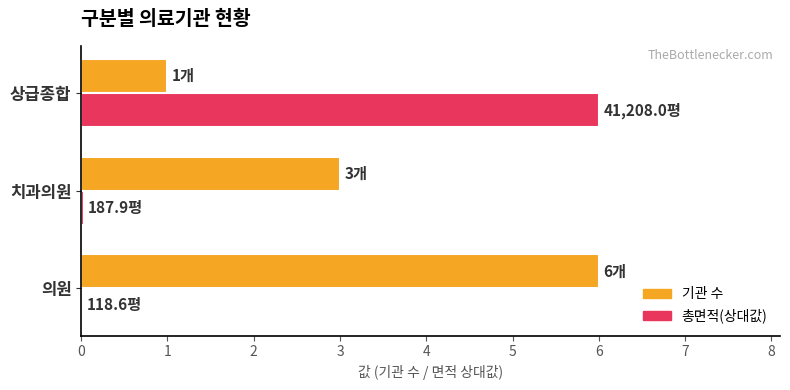

Is it true that 총면적(상대값) equals 0.0 at 치과의원?

True